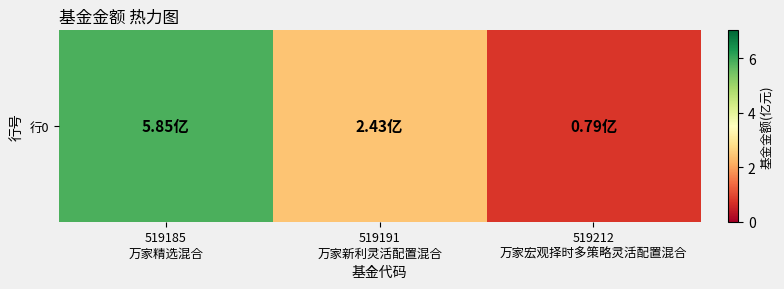

What is the maximum value shown in the chart?

5.8